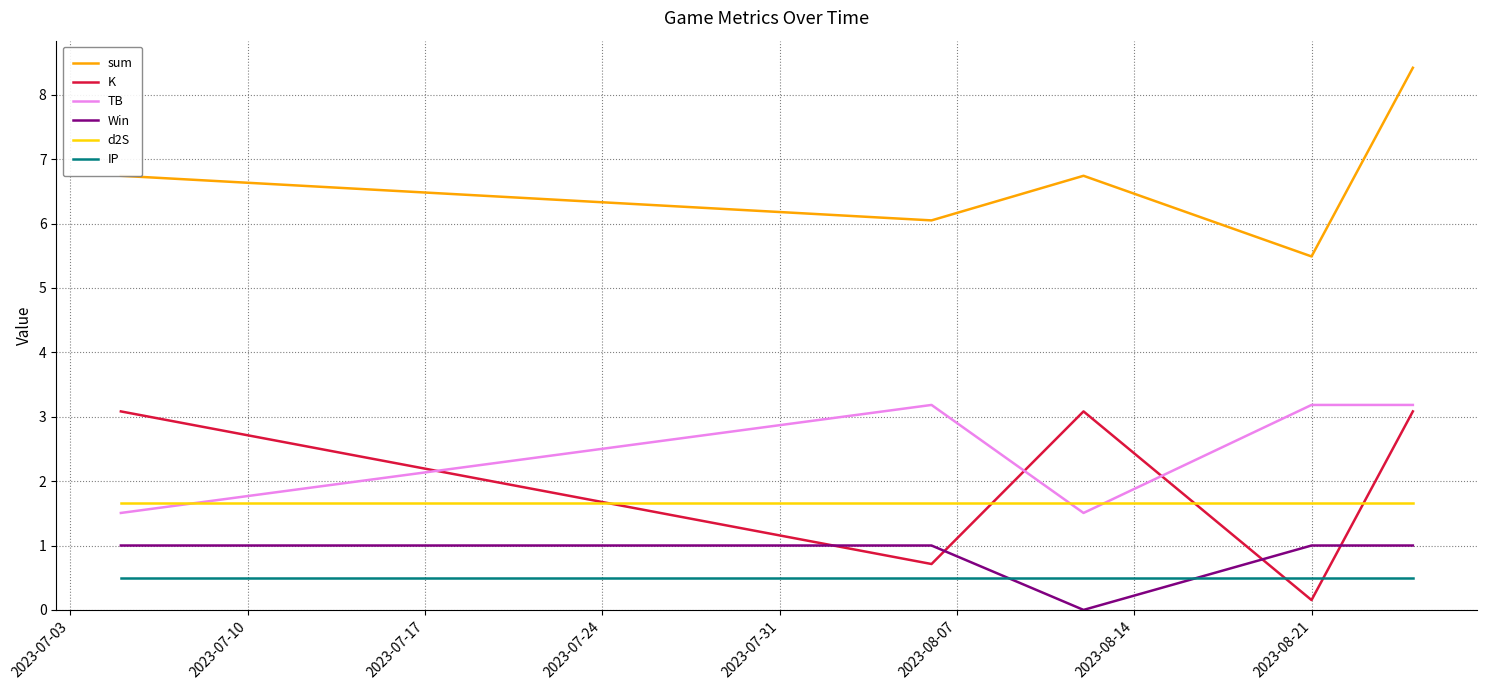

Which series has the largest total across all categories?

sum